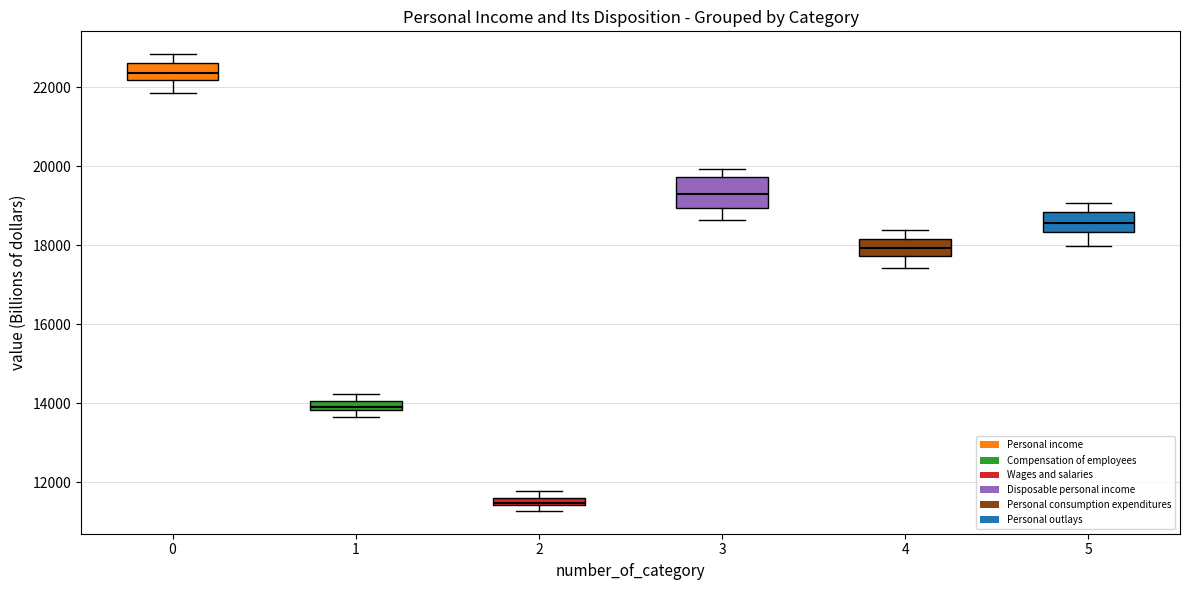

Which box has the lowest median line?

2